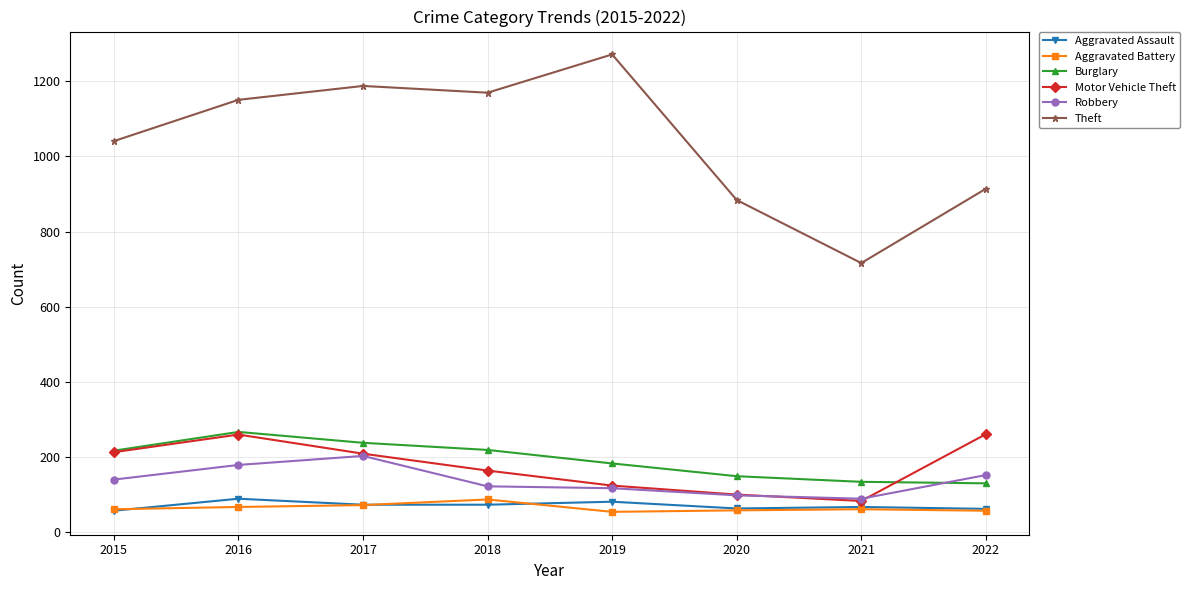

Count the number of data series in this chart.

6